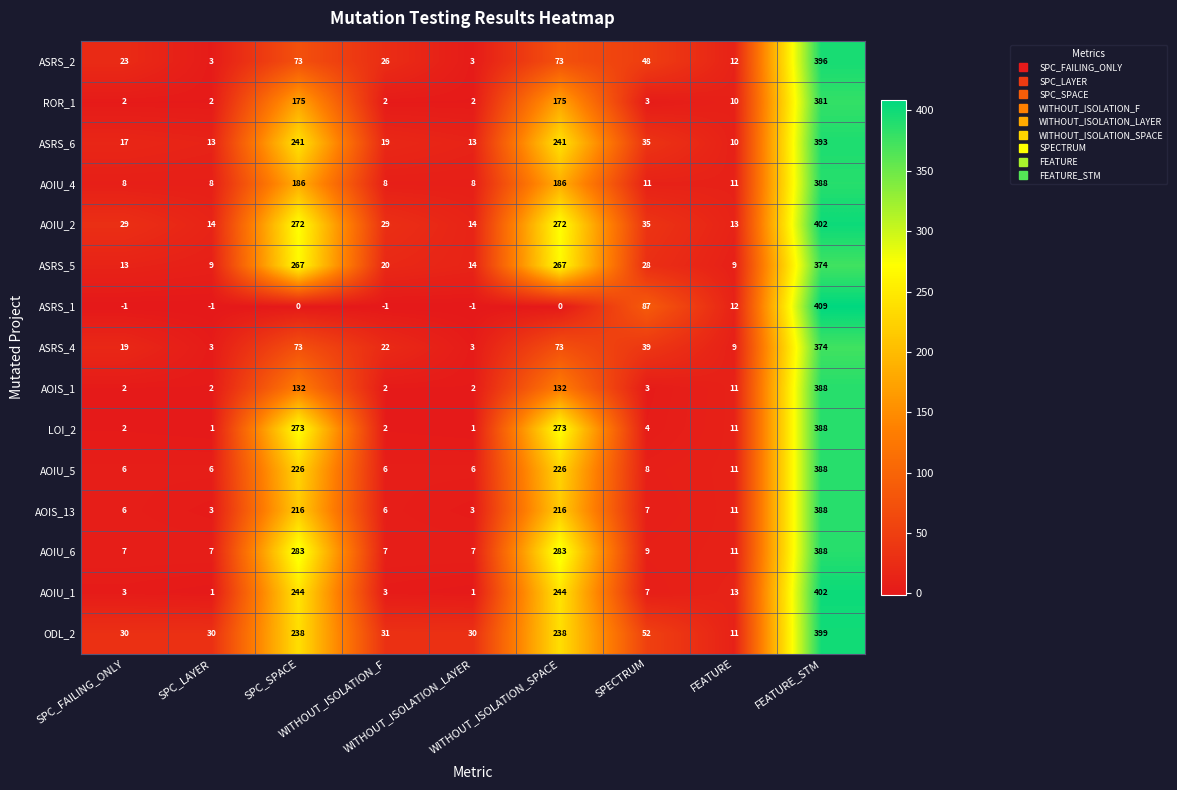

What is the spread (max minus min) of values at WITHOUT_ISOLATION_LAYER?

31